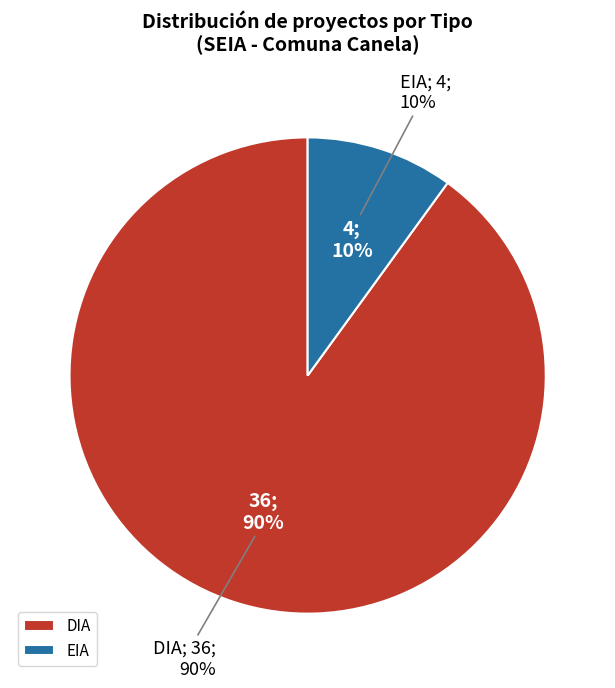

Does any single category account for the majority?

Yes